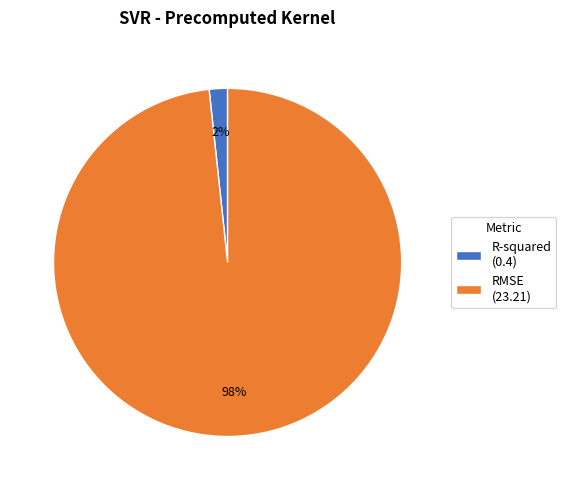

How many slices are in this pie chart?

2